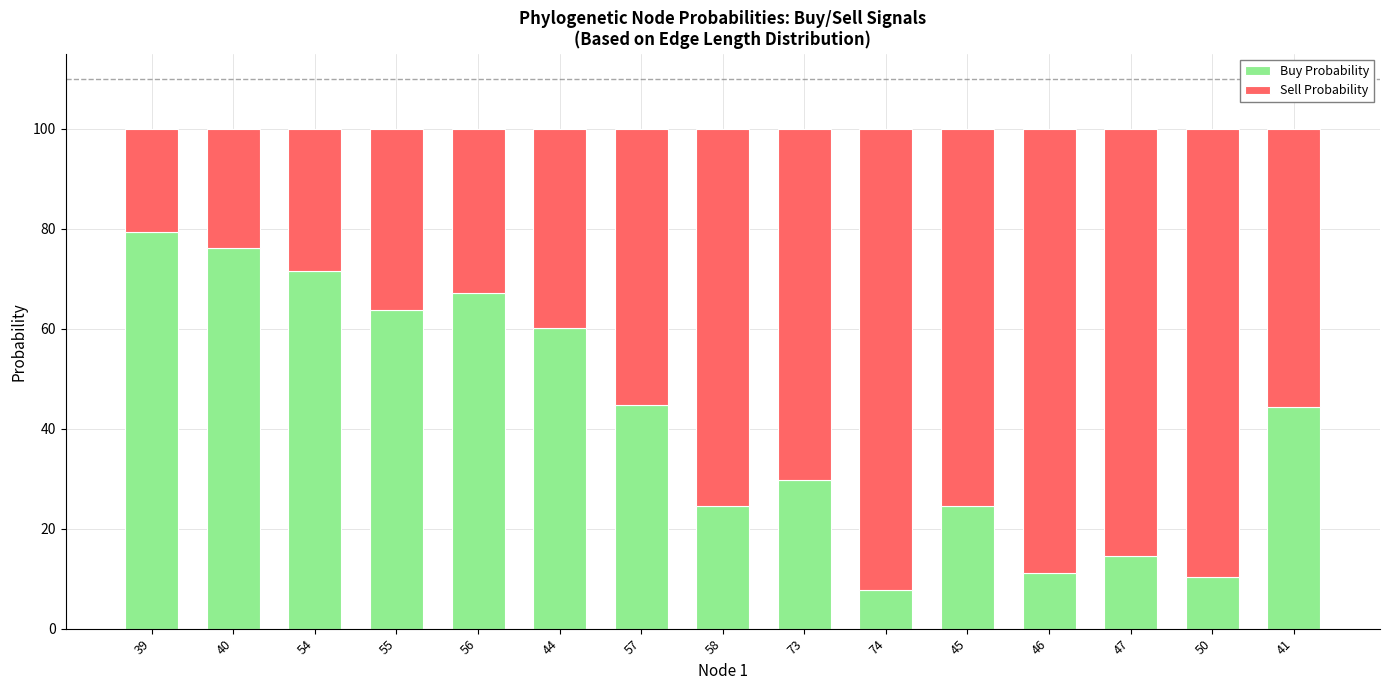

The Buy Probability series shows 3.1 at 74. True or false?

False